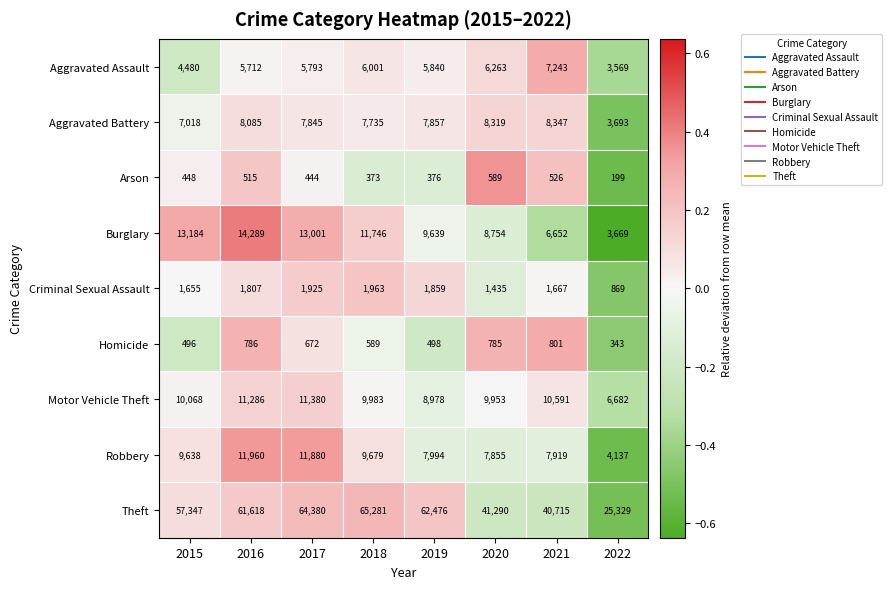

How many categories are shown in the chart?

8